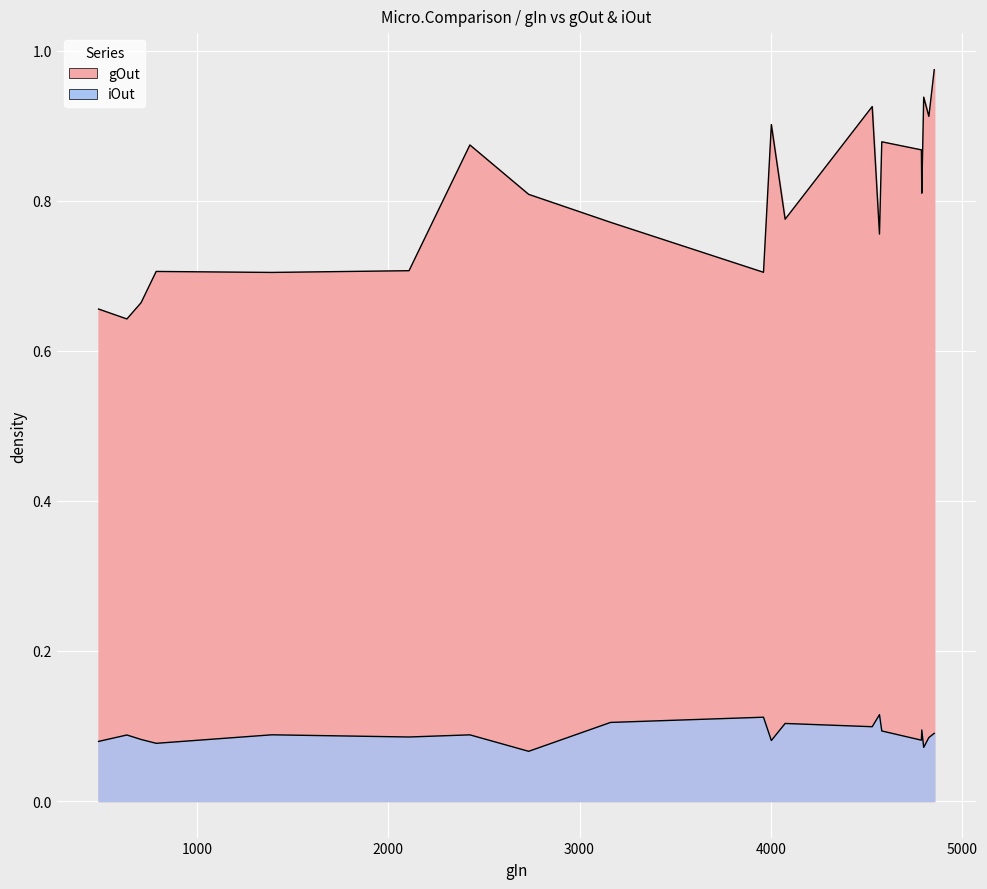

What is the difference between the second highest and minimum values in the gOut series?

0.3